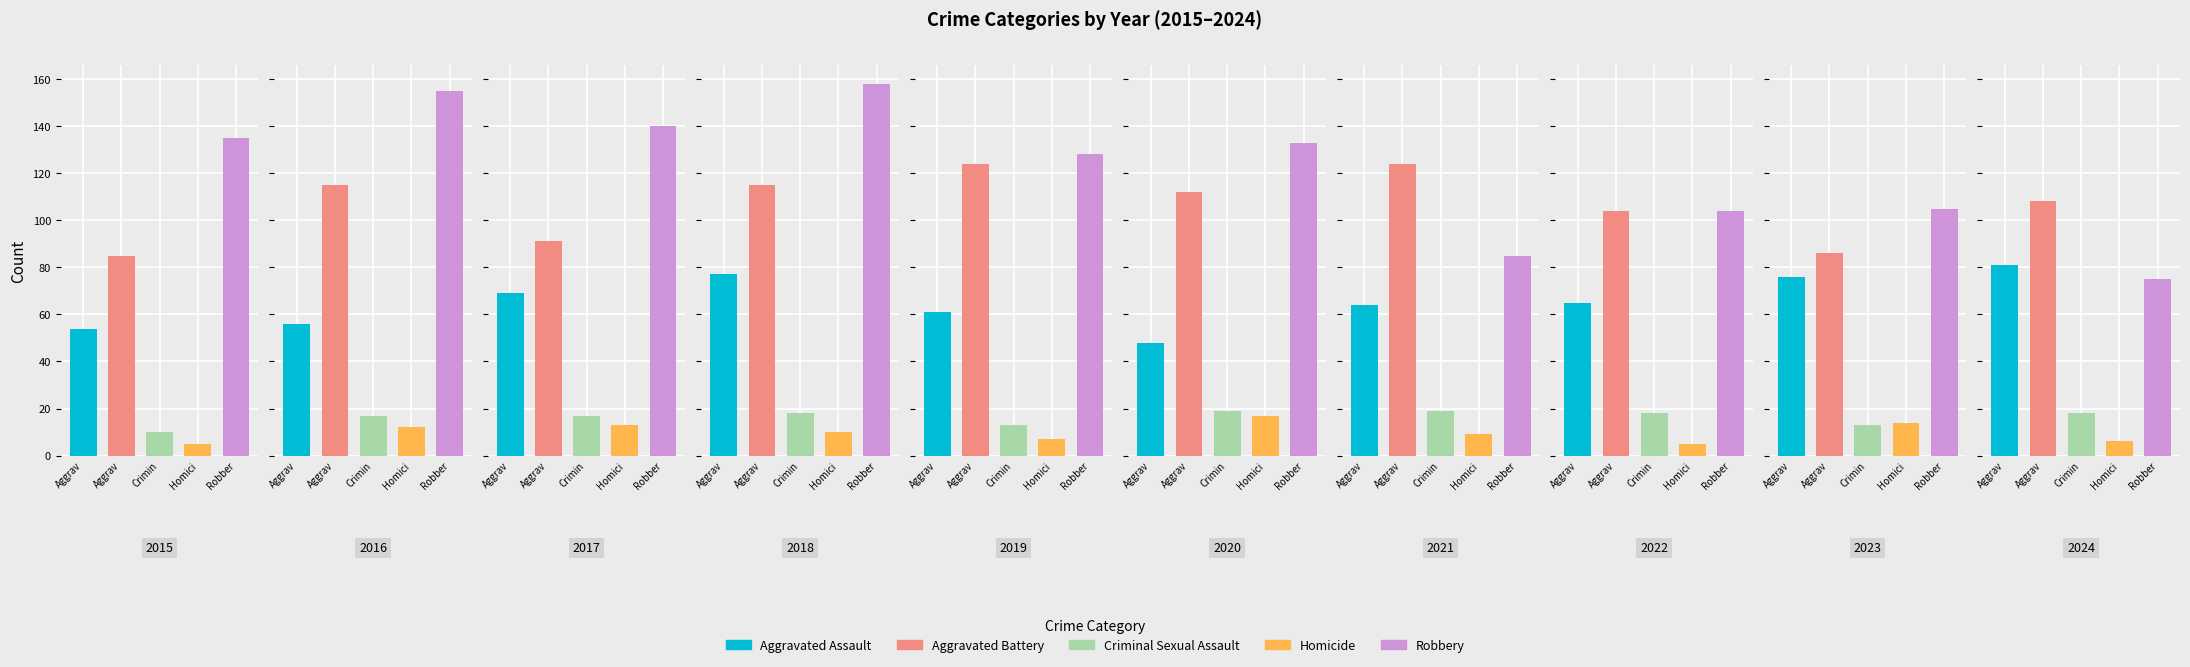

At which category is the sum across all series the highest?

2018